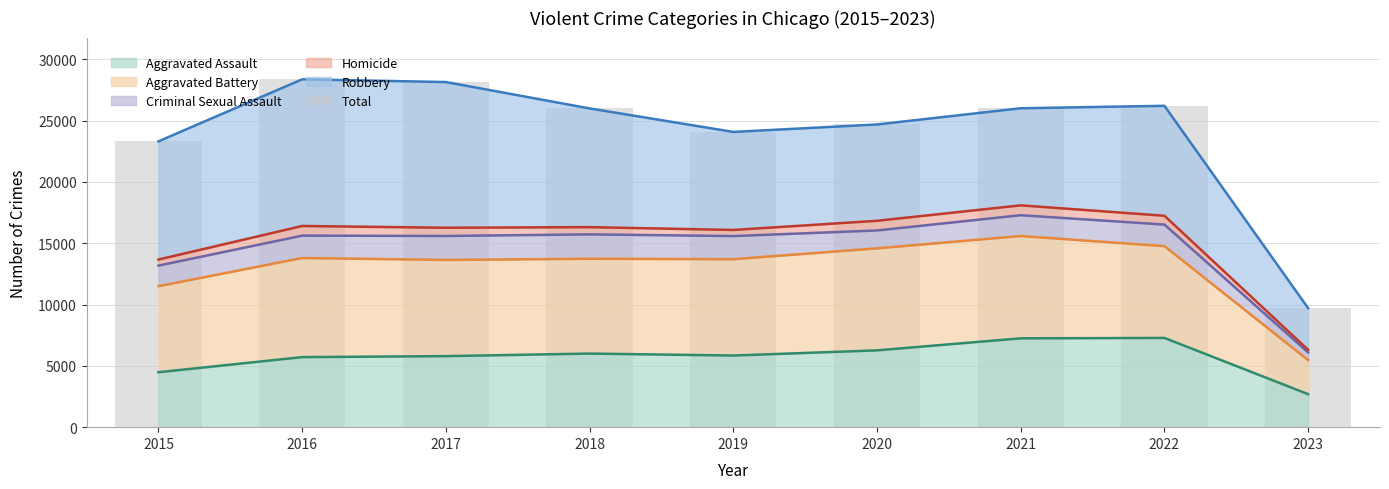

Rank the categories by value from lowest to highest.

2023, 2015, 2019, 2020, 2018, 2021, 2022, 2017, 2016